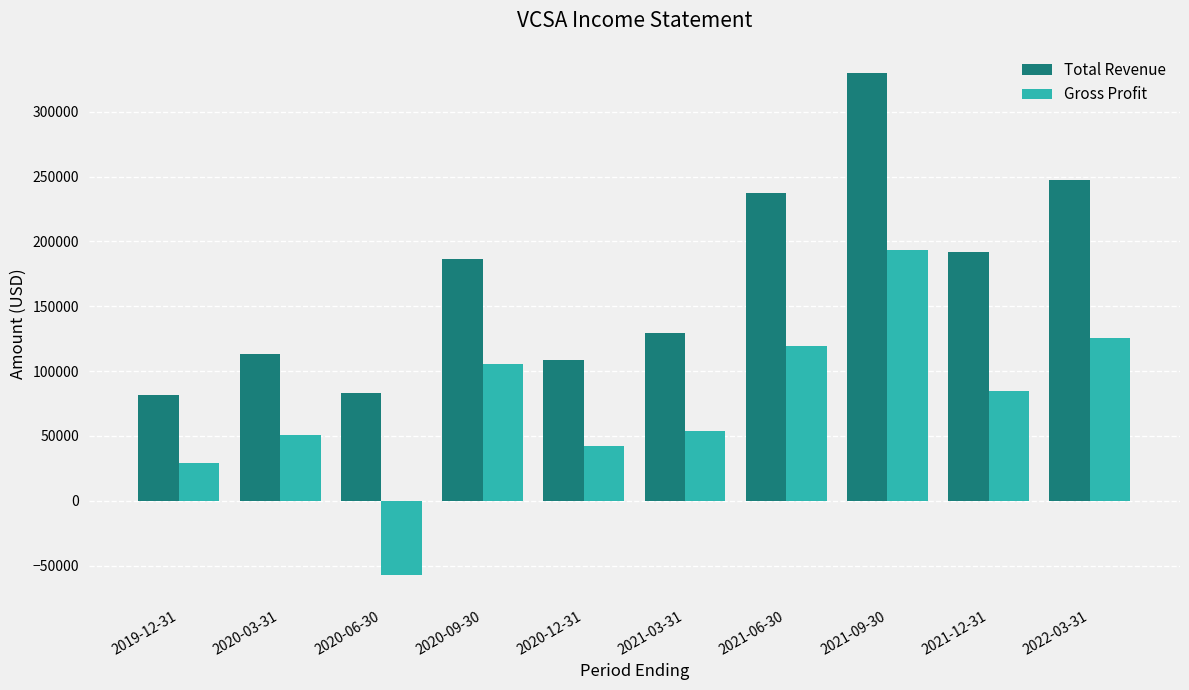

What value does the Gross Profit series have at 2019-12-31, to the nearest 50?

29200